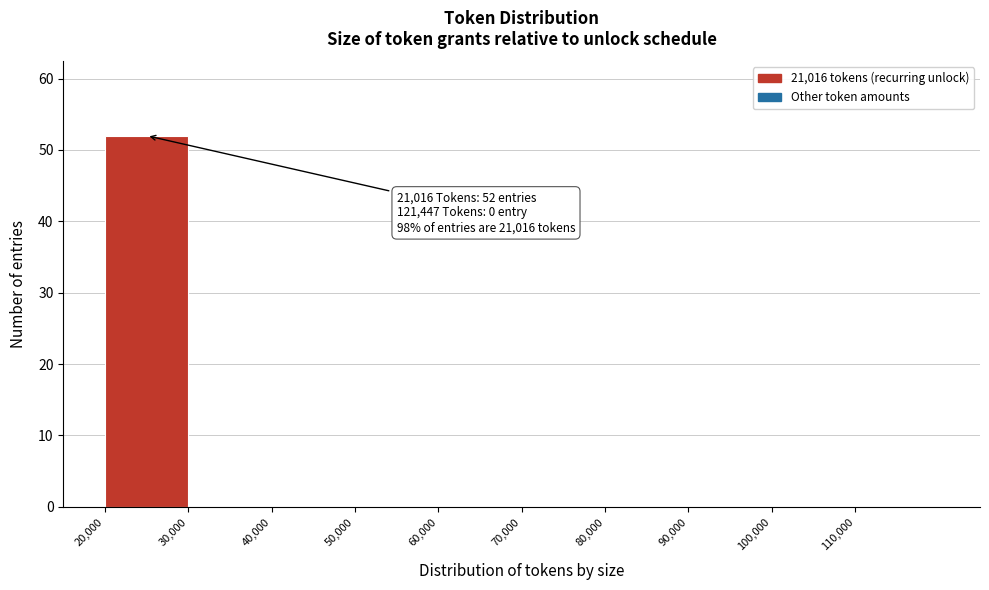

Which range on the x-axis has the tallest bar?

20000 to 30000